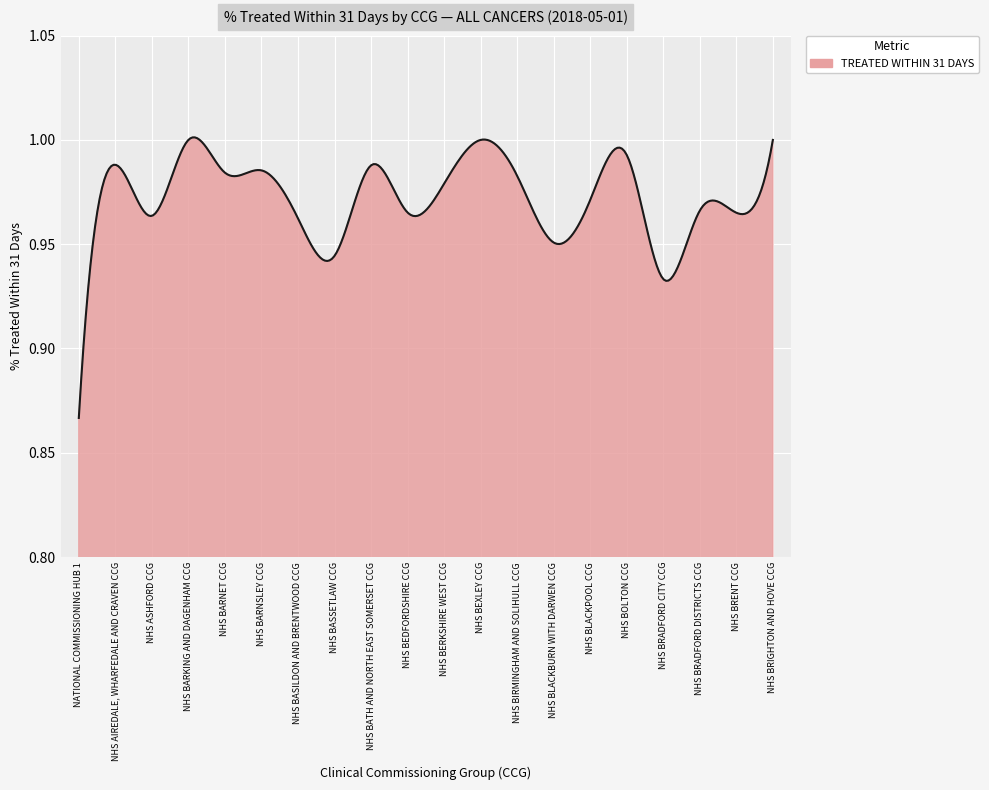

Does the chart display data point markers on the line(s)?

No